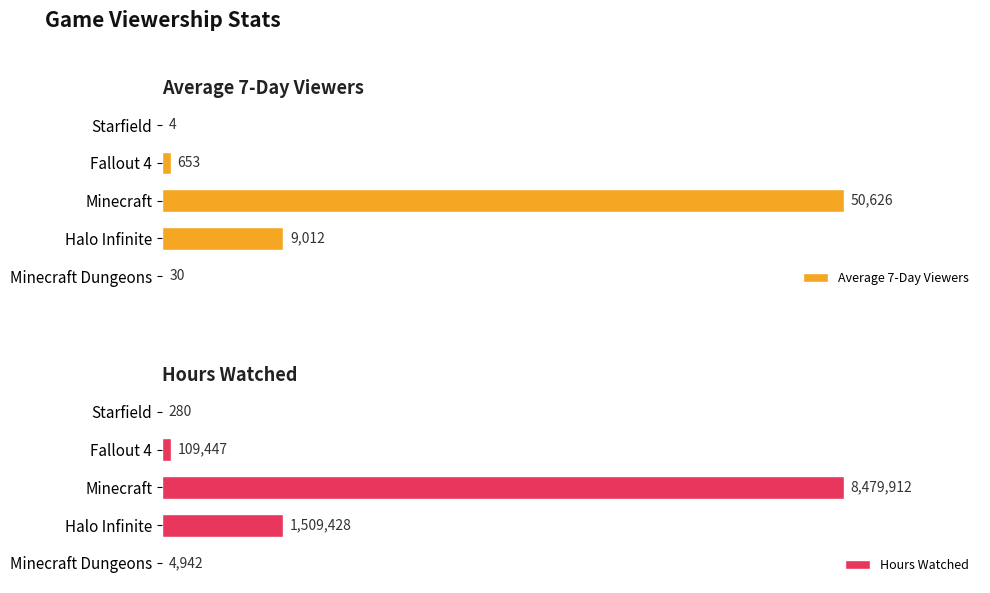

How many data points does each series have?

5